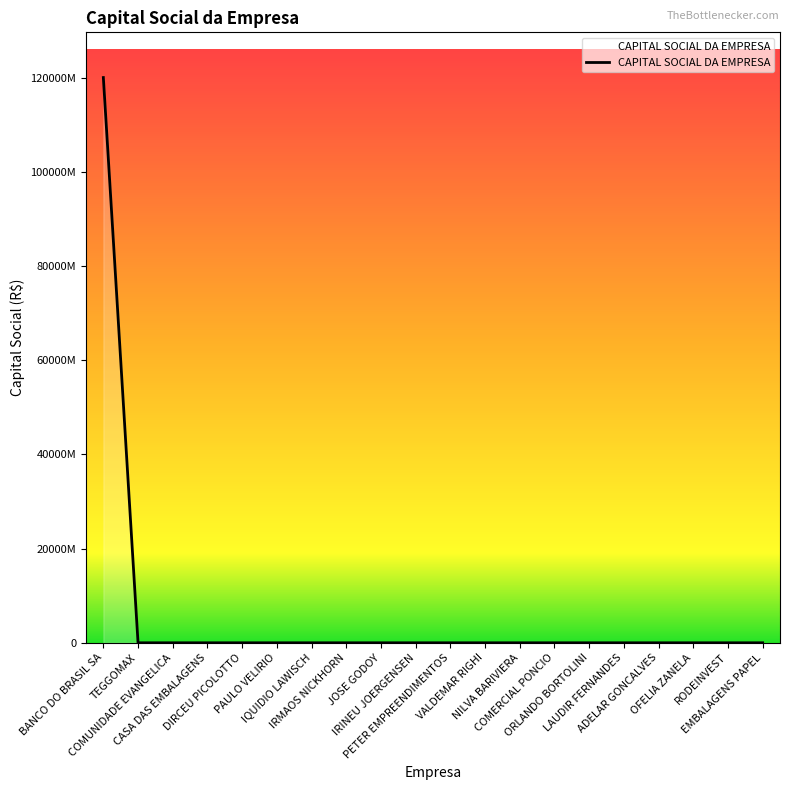

Rank the categories by value from lowest to highest.

COMUNIDADE EVANGELICA, CASA DAS EMBALAGENS, DIRCEU PICOLOTTO, PAULO VELIRIO, IQUIDIO LAWISCH, IRMAOS NICKHORN, JOSE GODOY, IRINEU JOERGENSEN, VALDEMAR RIGHI, NILVA BARIVIERA, COMERCIAL PONCIO, ORLANDO BORTOLINI, LAUDIR FERNANDES, ADELAR GONCALVES, OFELIA ZANELA, RODEINVEST, EMBALAGENS PAPEL, PETER EMPREENDIMENTOS, TEGGOMAX, BANCO DO BRASIL SA